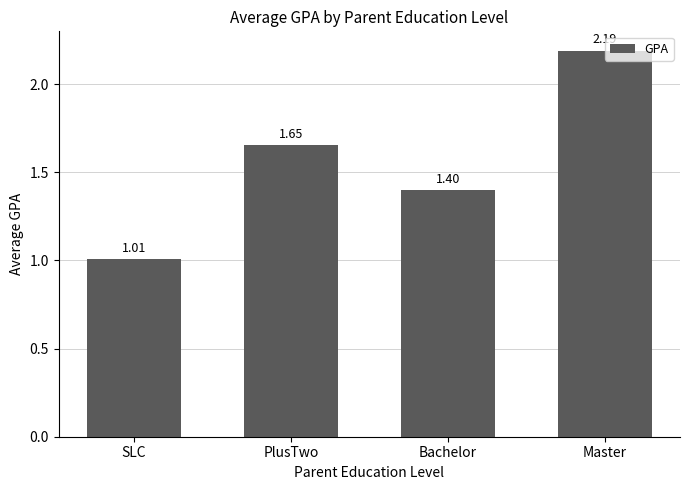

List the labels in order of value, largest first.

Master, PlusTwo, Bachelor, SLC